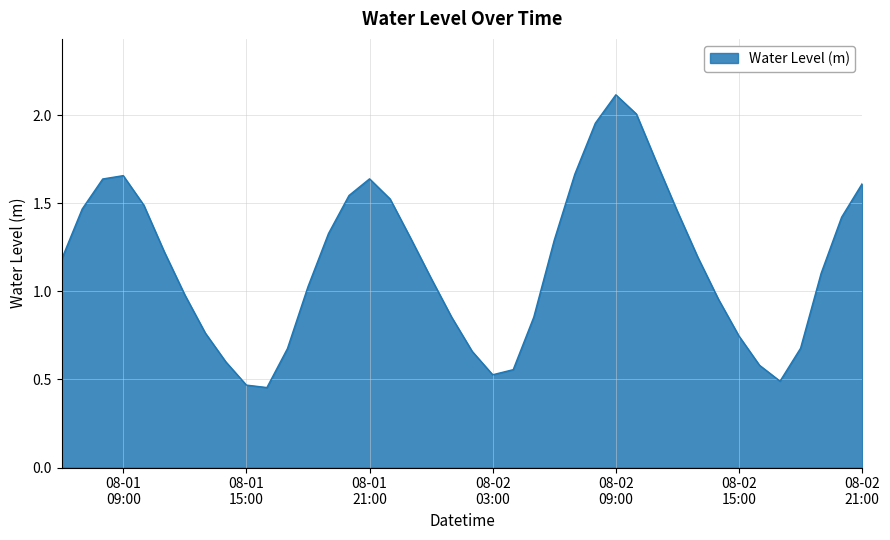

What is the greatest value displayed?

2.1